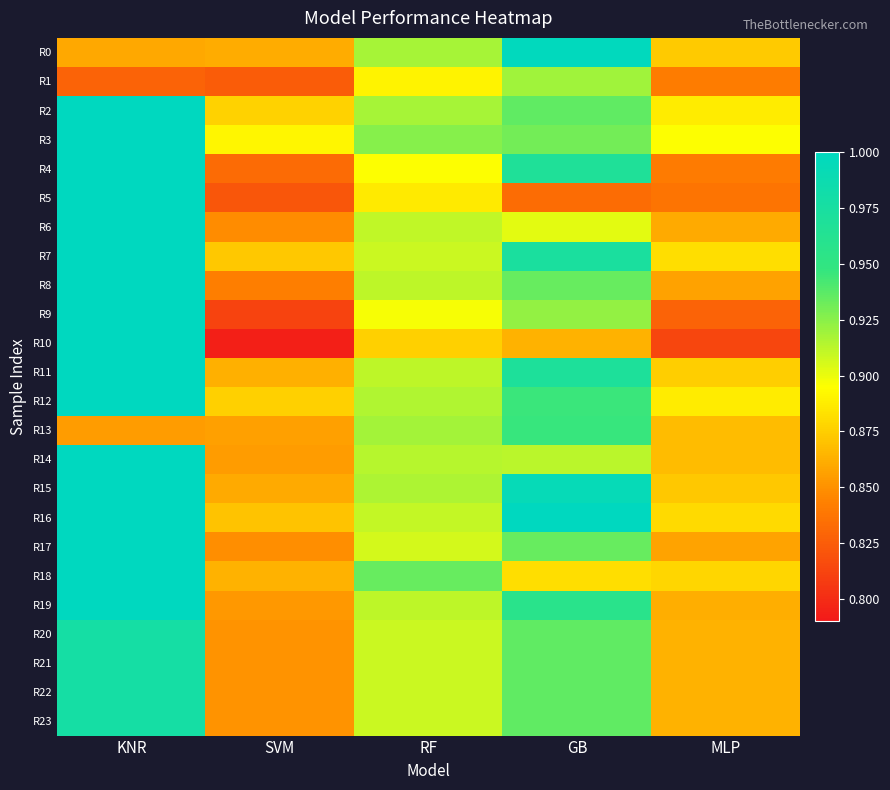

Between SVM and MLP, which is larger?

MLP